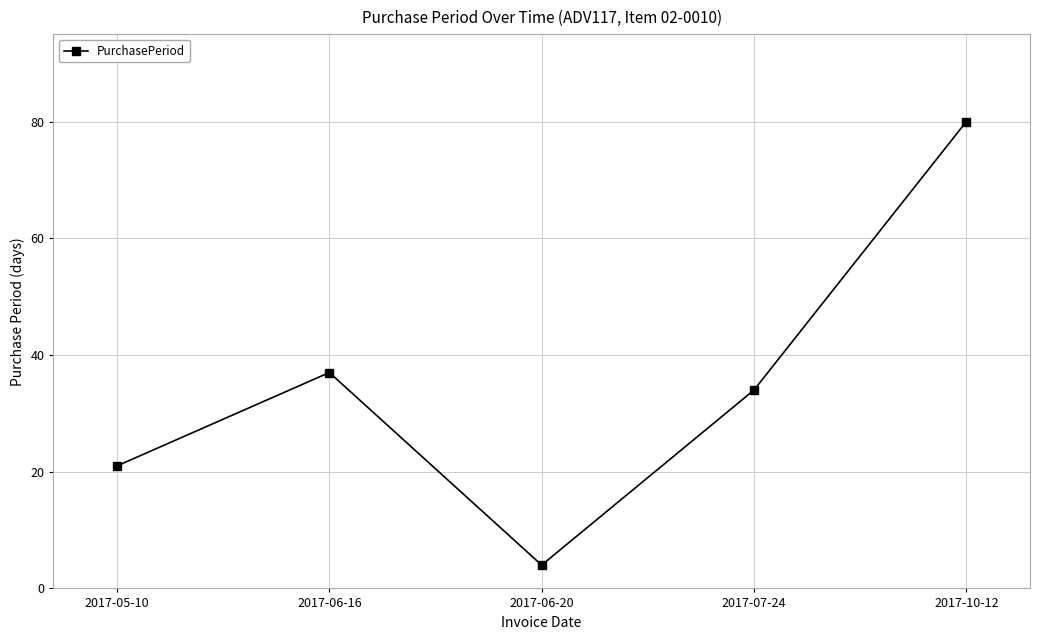

List the labels in order of value, smallest first.

2017-06-20, 2017-05-10, 2017-07-24, 2017-06-16, 2017-10-12